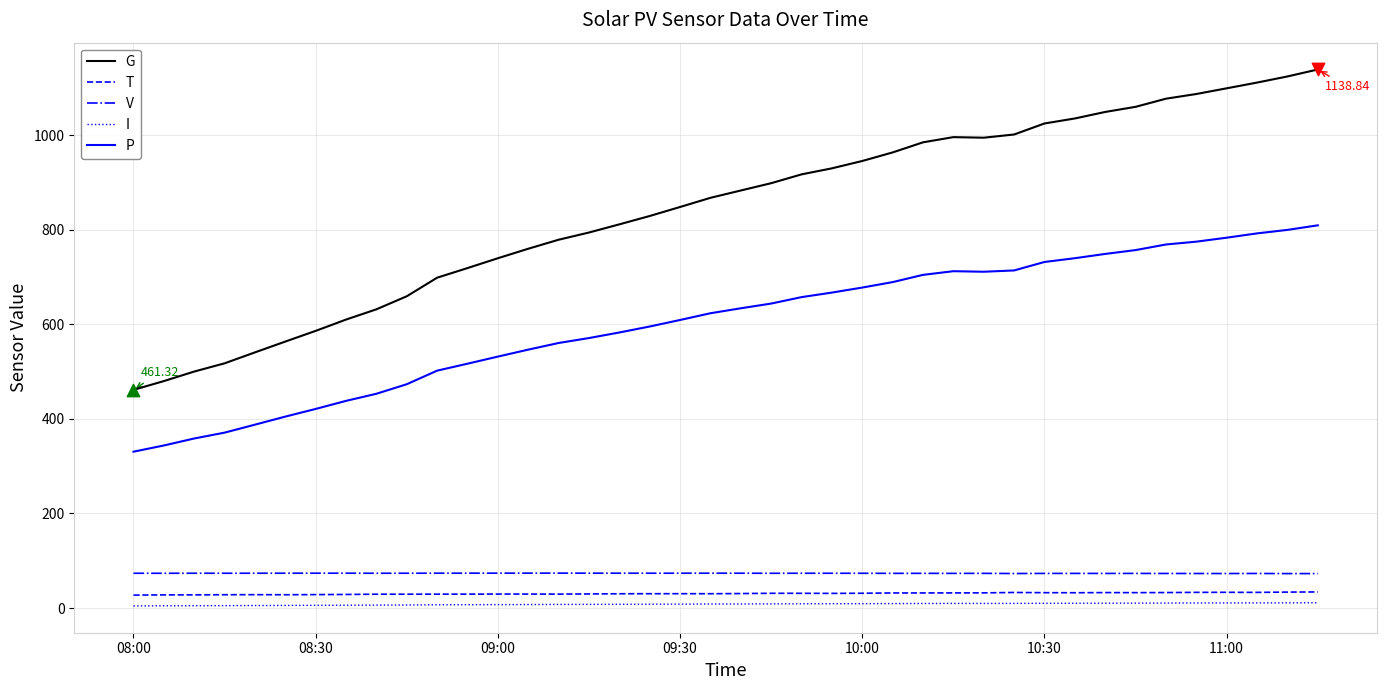

Which series has the largest total across all categories?

G